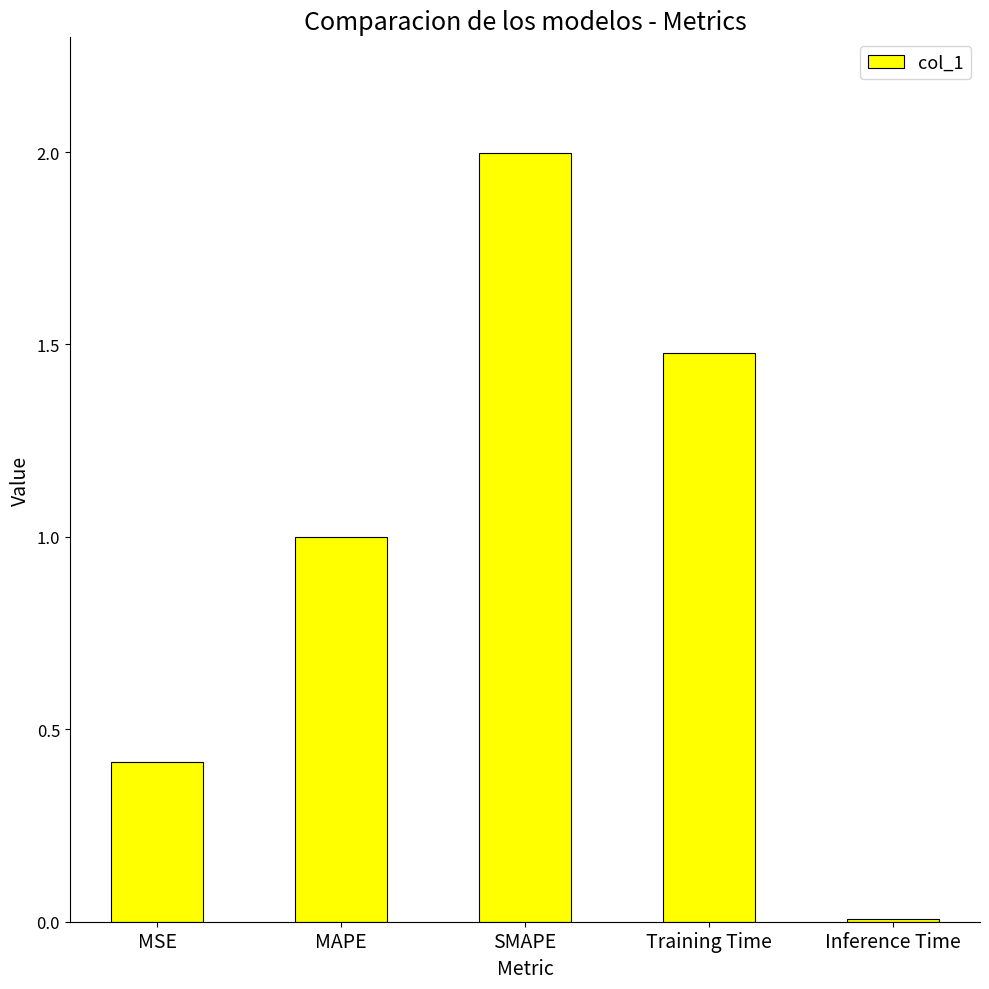

What is the difference between the maximum and minimum values?

2.0